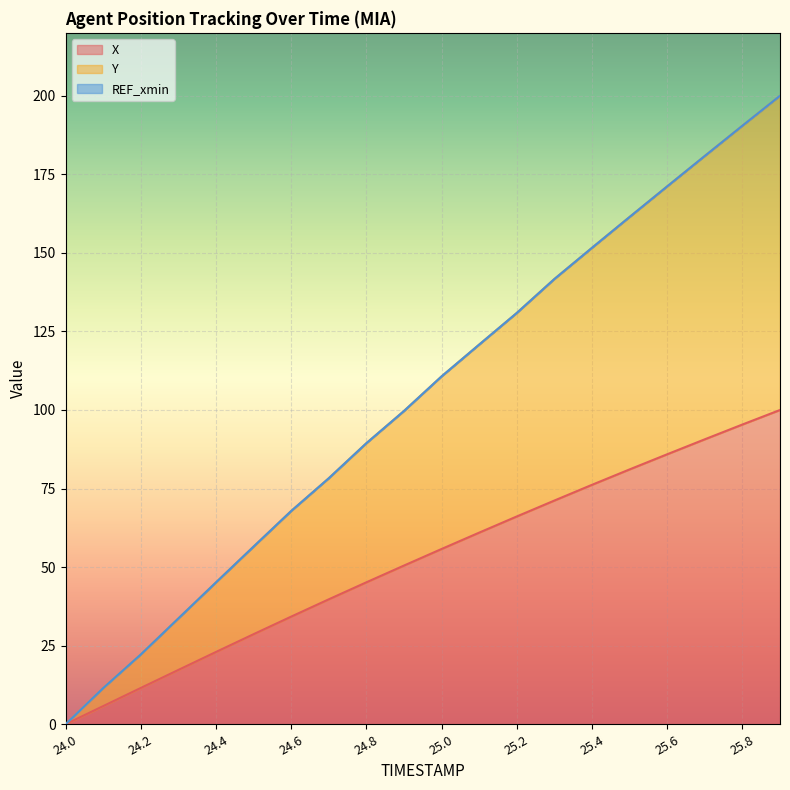

At which category is the sum across all series the highest?

25.9